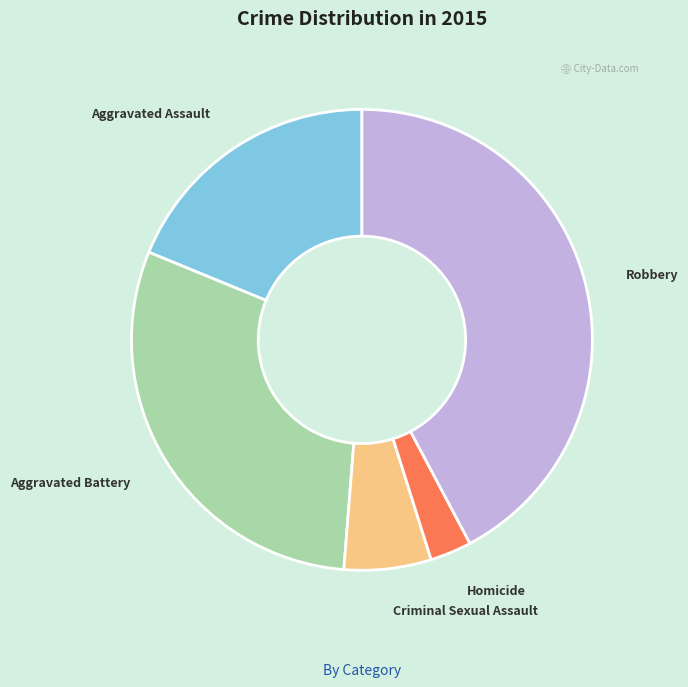

Is it true that Aggravated Assault is 19% of the pie?

True